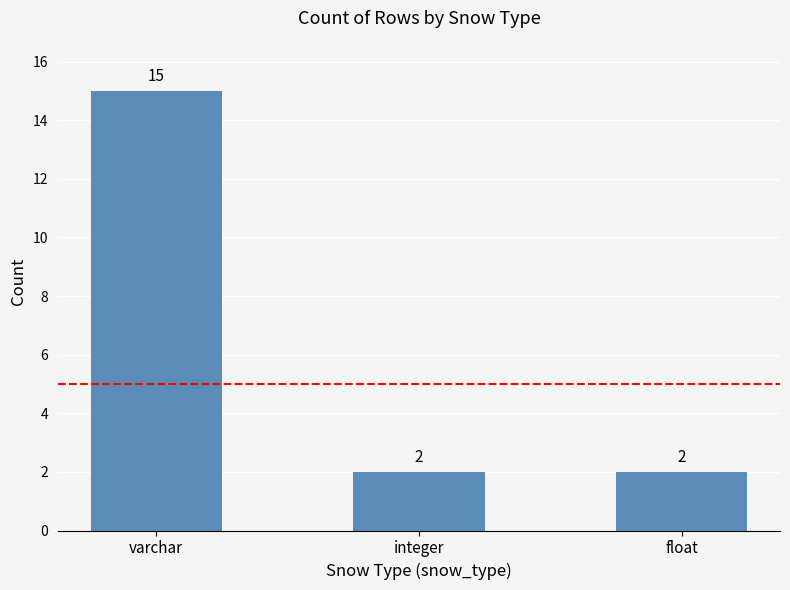

How many bars are there in total?

3